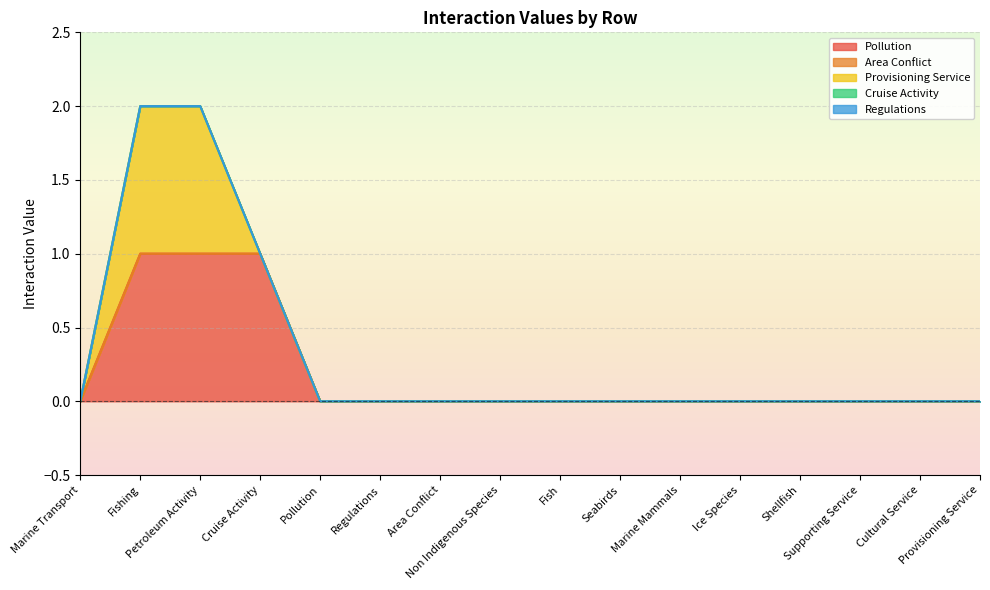

What is the difference between the maximum and minimum values in the Provisioning Service series?

1